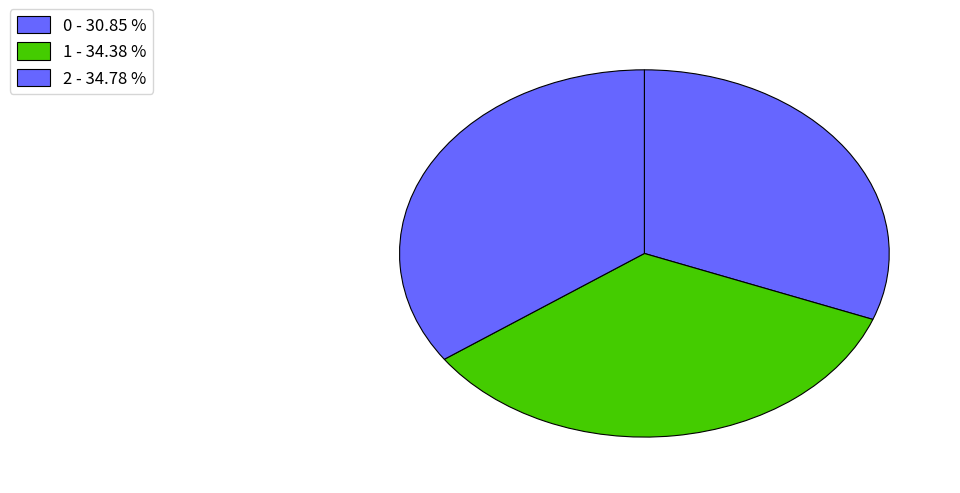

To the nearest percent, what percentage of the pie is 1?

34%